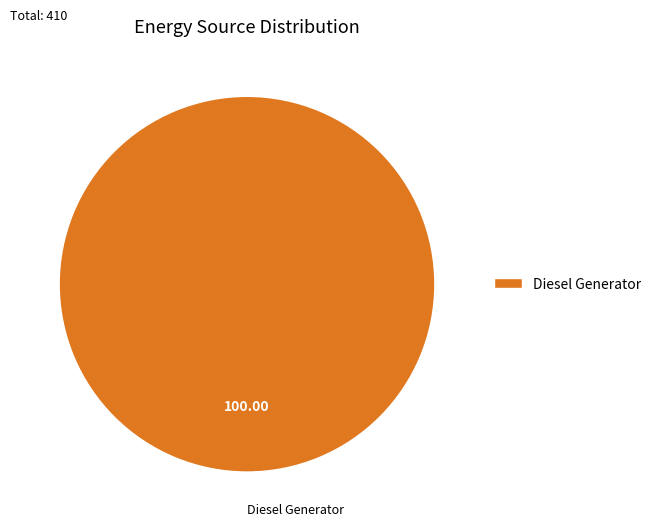

Which slice represents more than half of the pie?

Diesel Generator